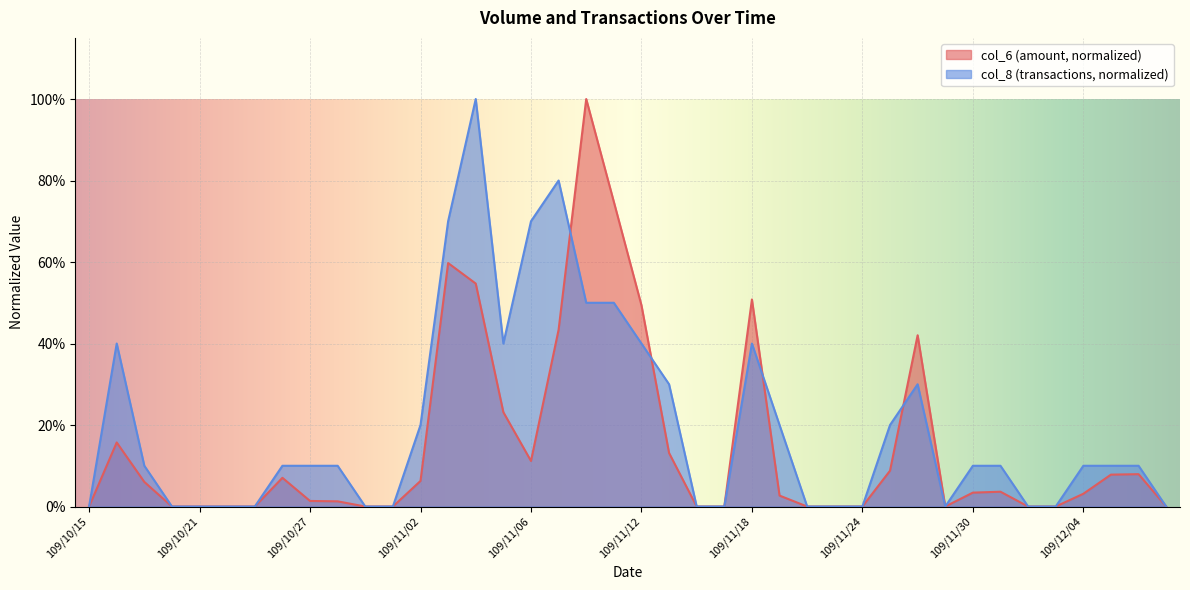

True or false: col_6 and col_8 intersect in this chart.

True